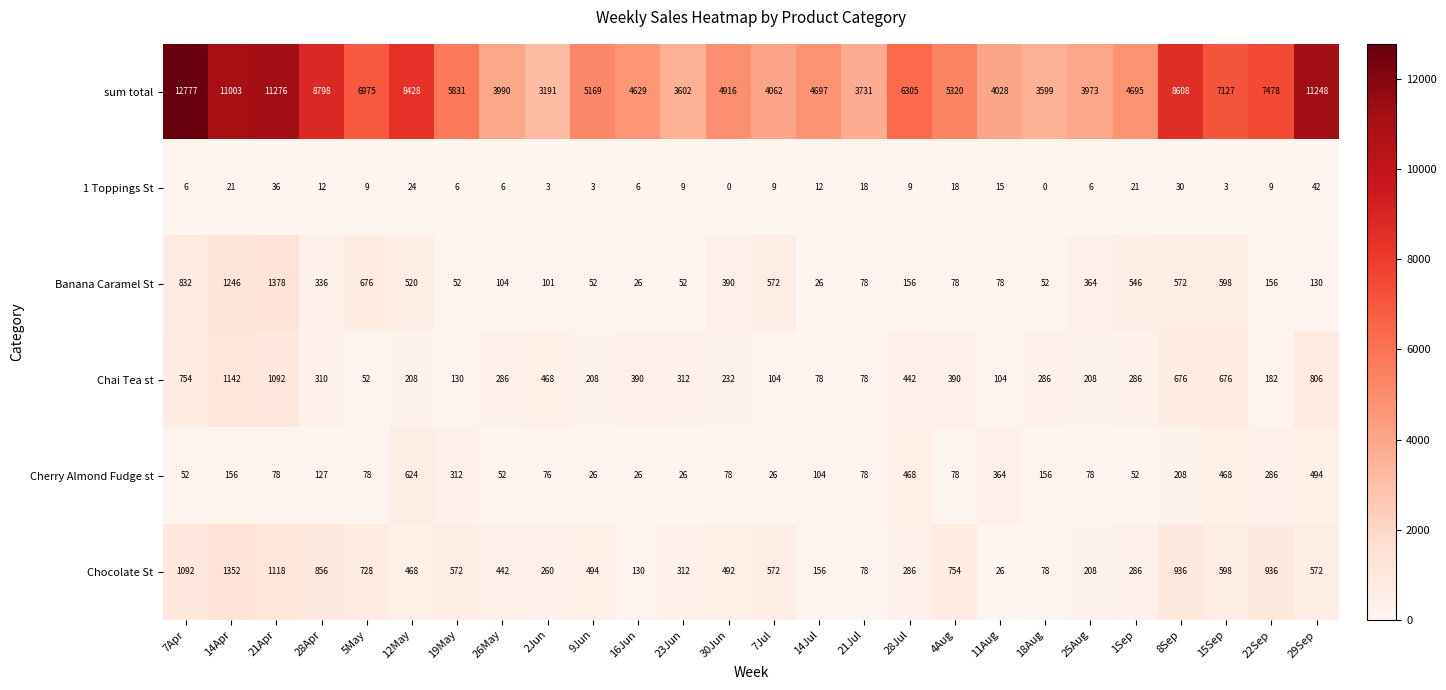

Which series changed the most between 28Jul and 1Sep?

sum total